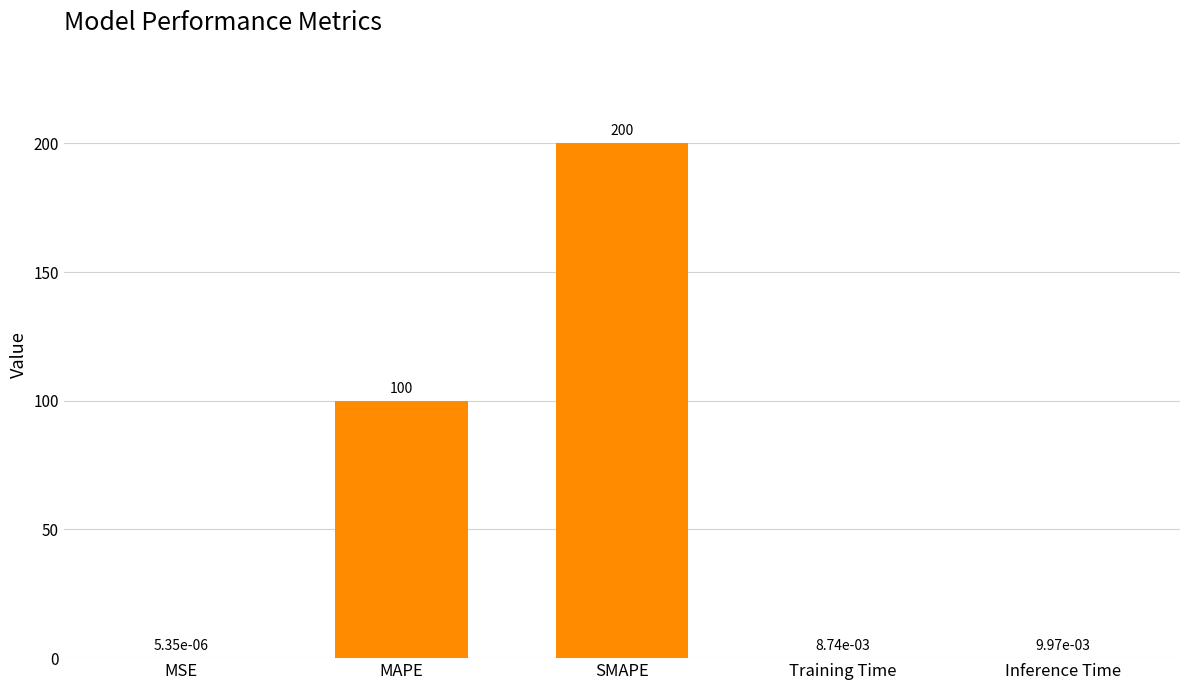

The value at MAPE is 100.0. True or false?

True